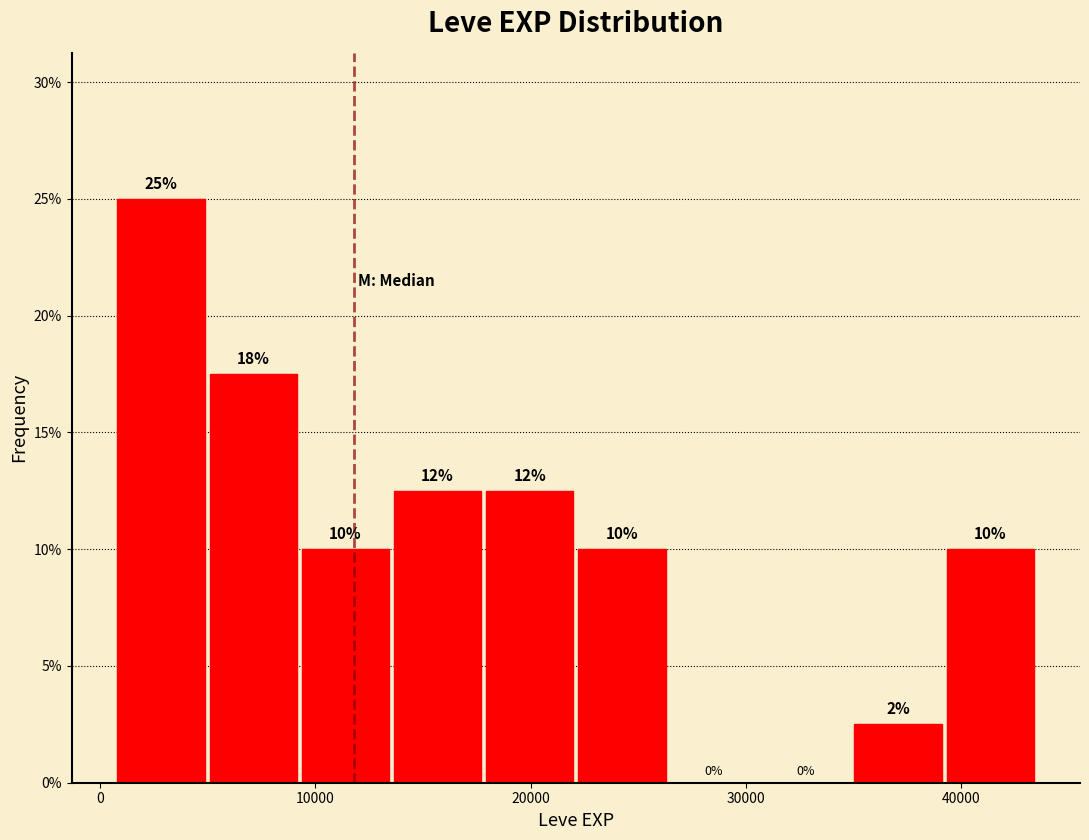

Over which range of the x-axis is the bar tallest?

1000 to 5000